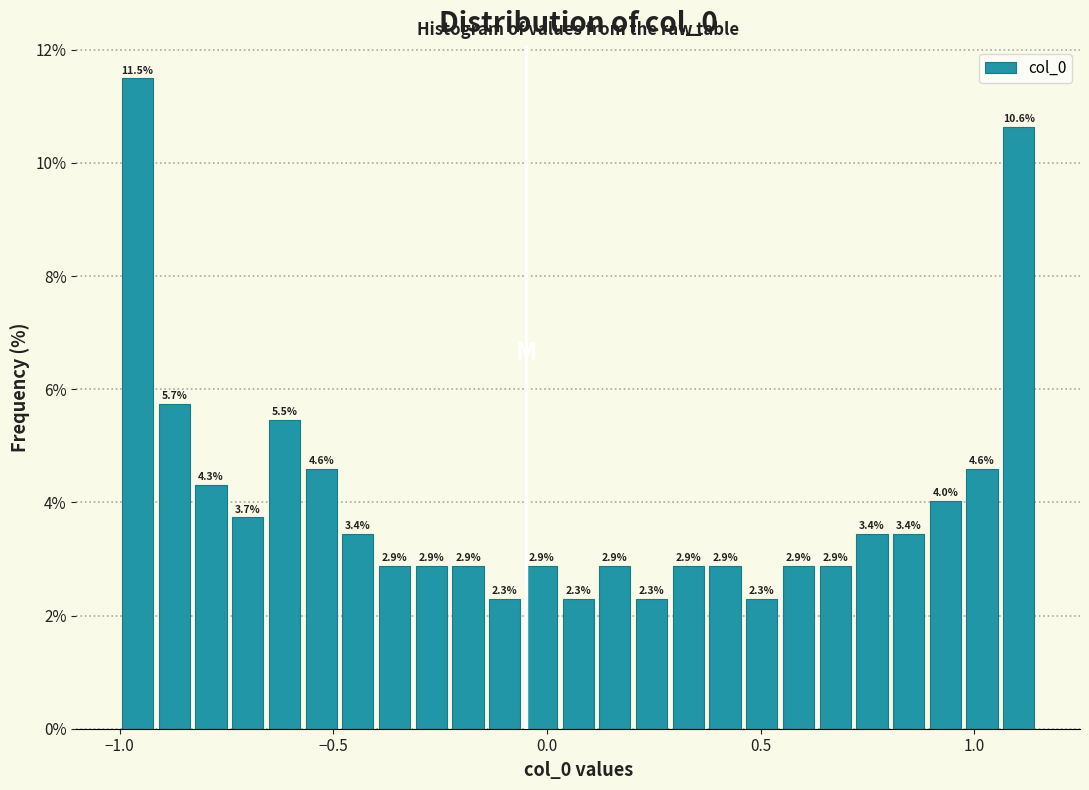

Read against the x-axis, roughly where is the centre of the tallest bar?

-0.95